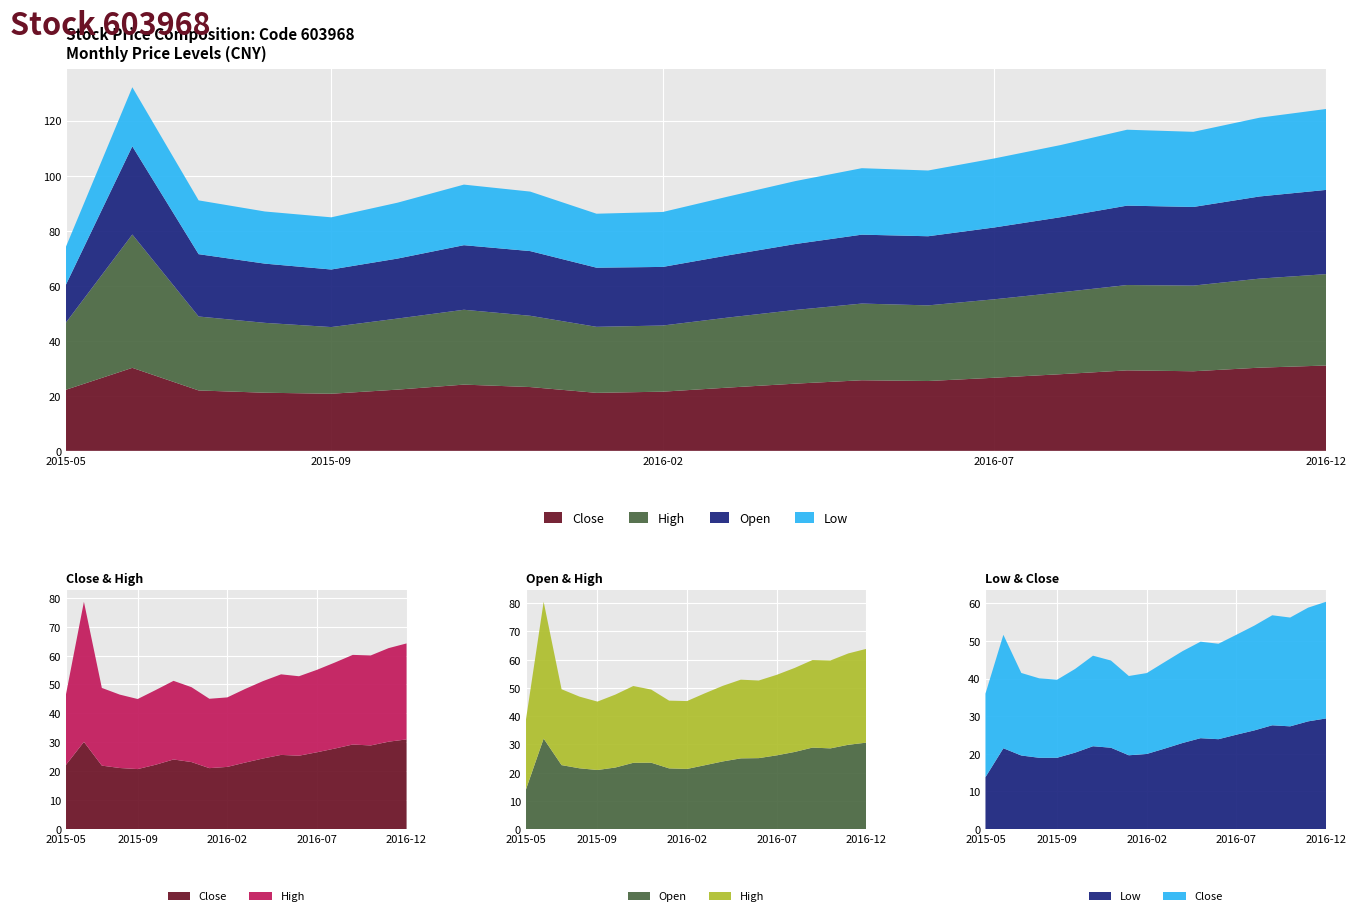

Reading left to right, transcribe all the data shown in this chart.

close: 22.2	30.2	21.9	21.1	20.7	22.2	24.1	23.2	21.1	21.5	23.0	24.4	25.6	25.4	26.6	27.8	29.2	28.9	30.2	31.0
high: 24.4	48.4	26.9	25.4	24.2	25.8	27.2	25.9	24.0	24.0	25.5	26.8	27.9	27.5	28.5	29.7	31.0	31.1	32.4	33.2
open: 13.8	32.0	22.6	21.5	20.9	21.8	23.5	23.5	21.5	21.3	22.6	24.0	25.0	25.1	26.1	27.3	28.9	28.6	29.9	30.6
low: 13.8	21.5	19.6	18.9	19.0	20.3	22.0	21.6	19.6	20.0	21.4	22.9	24.2	23.9	25.1	26.2	27.6	27.3	28.6	29.4